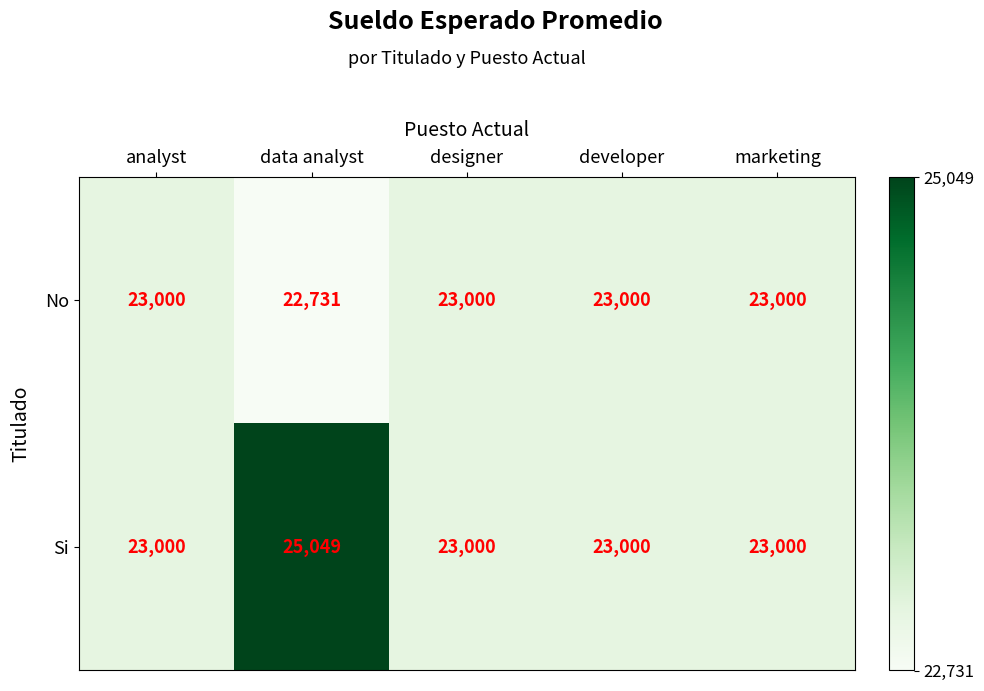

What is the approximate value of Si at designer, to the nearest 10?

23000